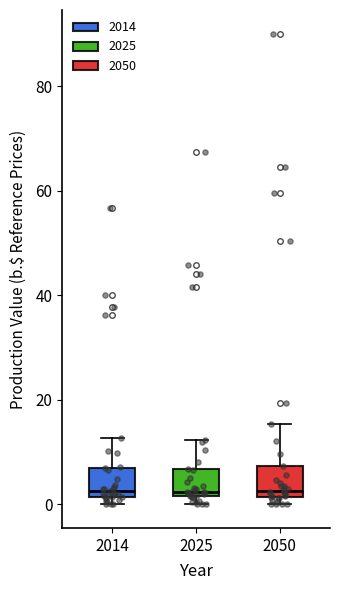

Where does the upper whisker of the box at x = 2025 end on the y-axis? The values are not printed on the chart, so give them approximately, as read against the axis.

12